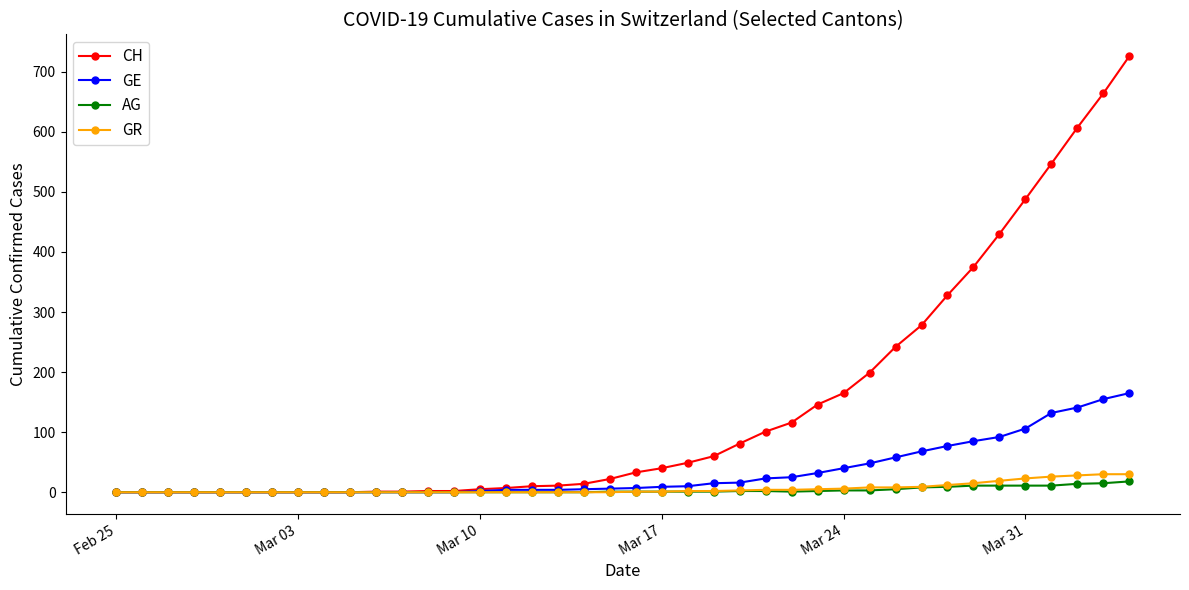

Which series has the widest spread of values?

CH